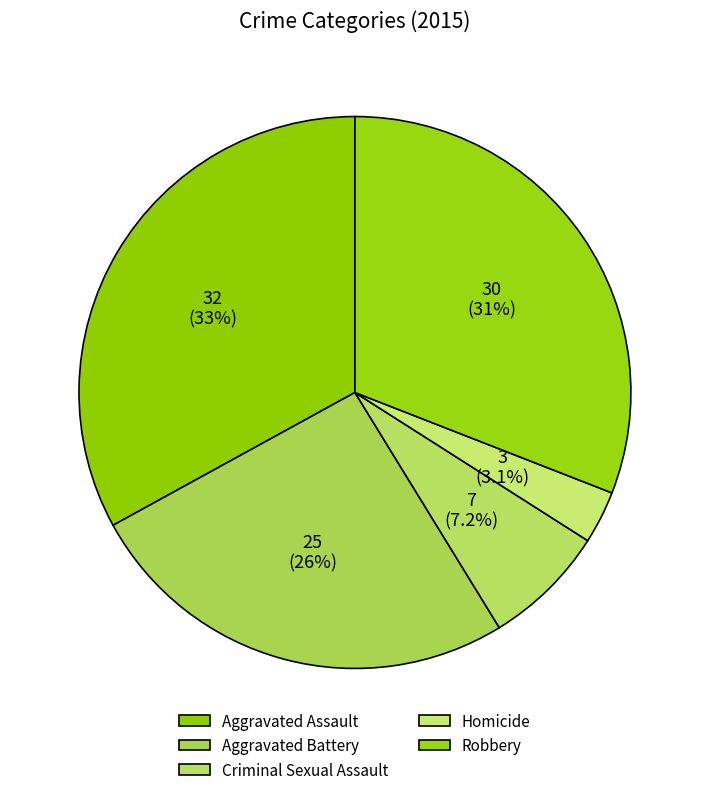

To the nearest percent, what is the difference between the Aggravated Battery and Homicide slice percentages?

23%